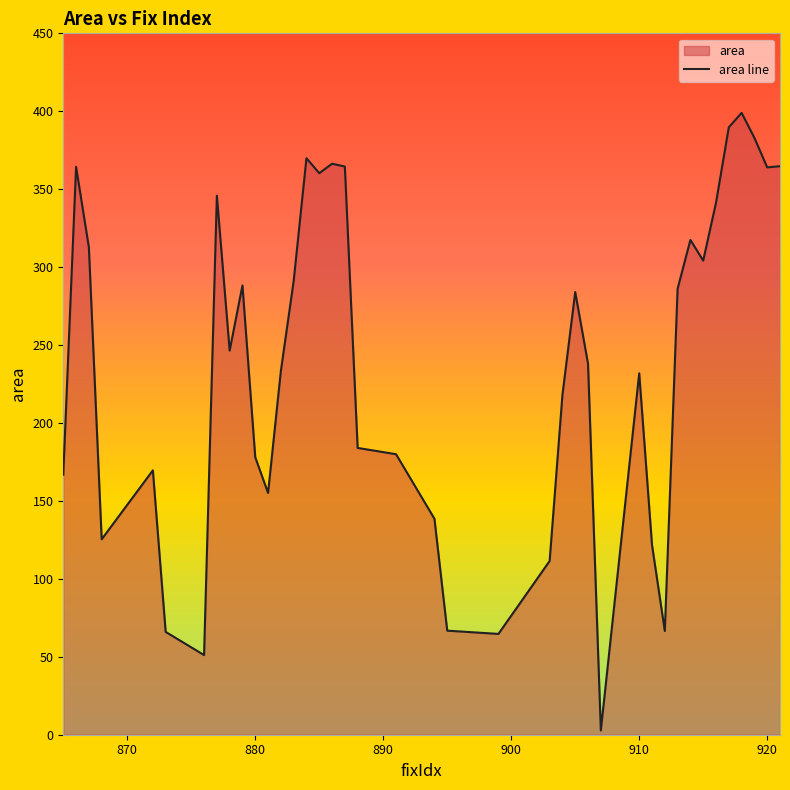

What is the sum of all values?

9512.9